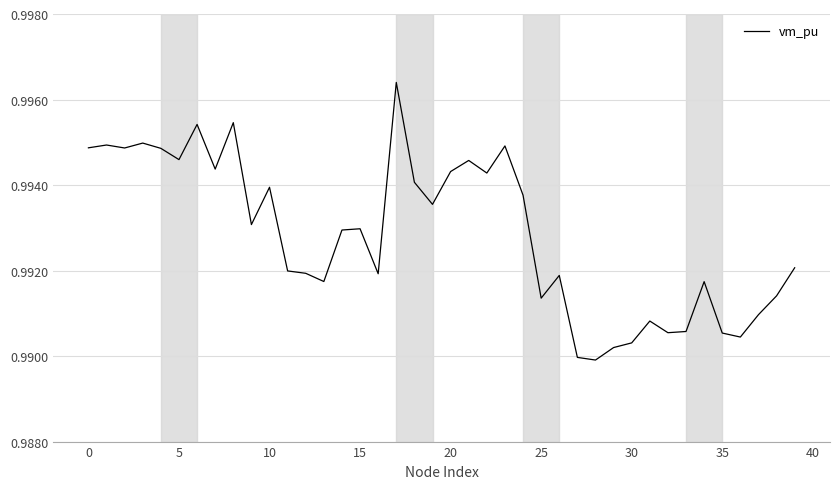

At which label is the value closest to 0?

28